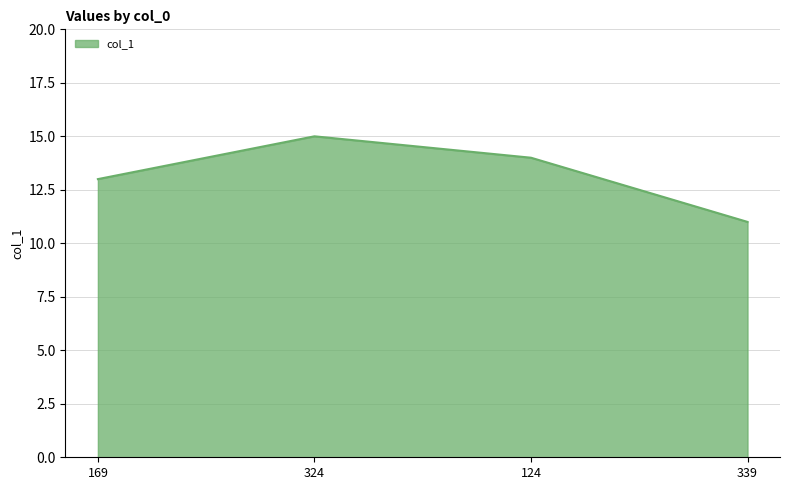

Rank the categories by value from lowest to highest.

339, 169, 124, 324